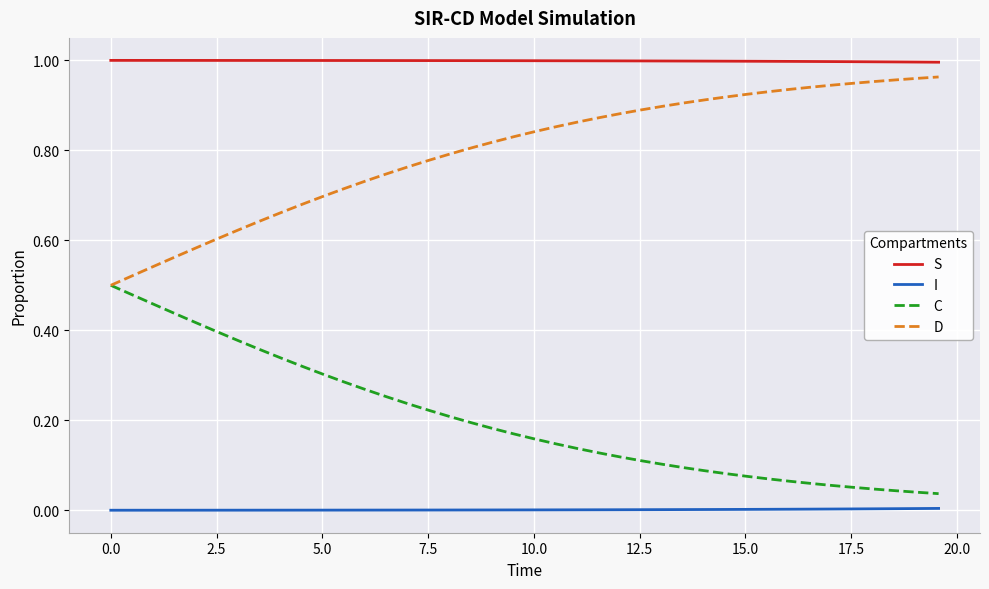

True or false: I and D cross at least once.

False